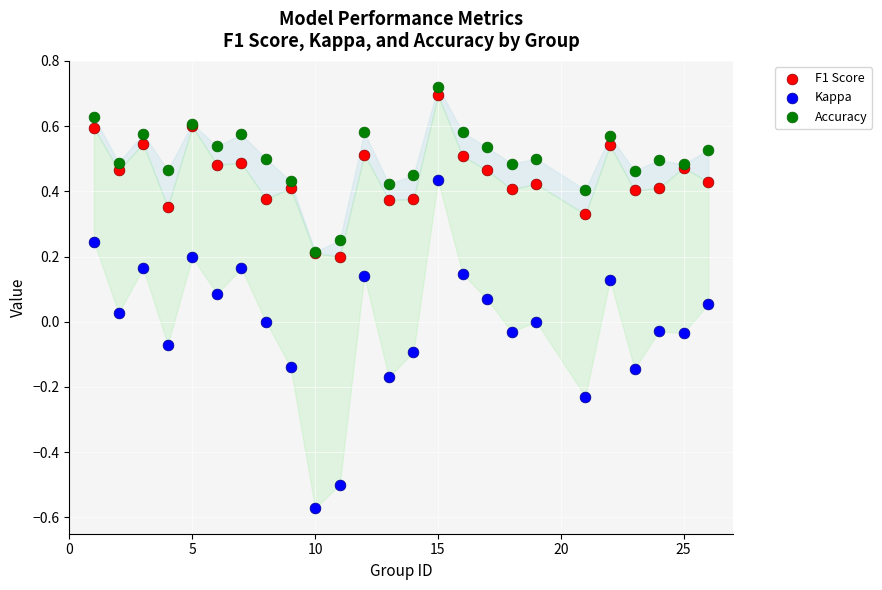

What are all the series names shown in the legend?

F1 Score, Kappa, Accuracy